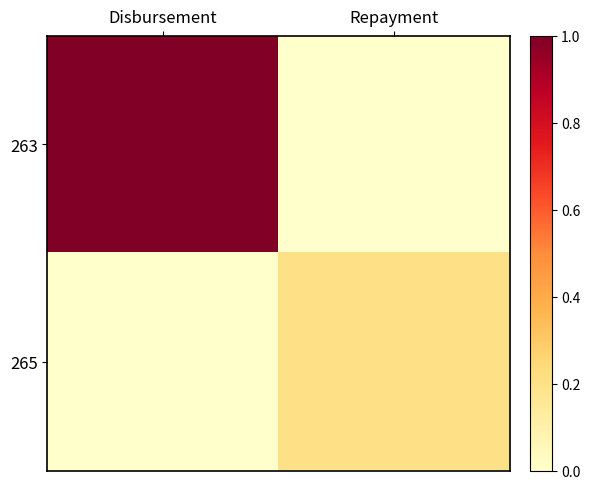

How many data points does each series have?

2